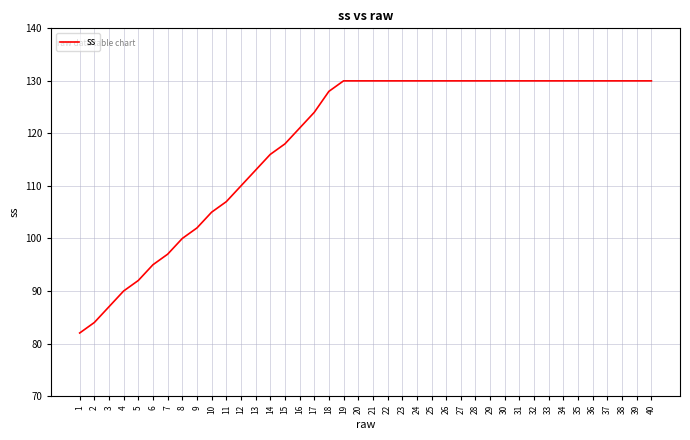

What is the minimum value shown in the chart?

82